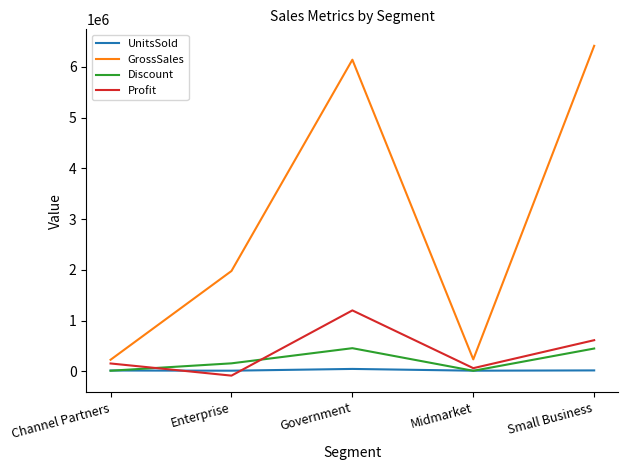

How many values in Profit are above zero?

4